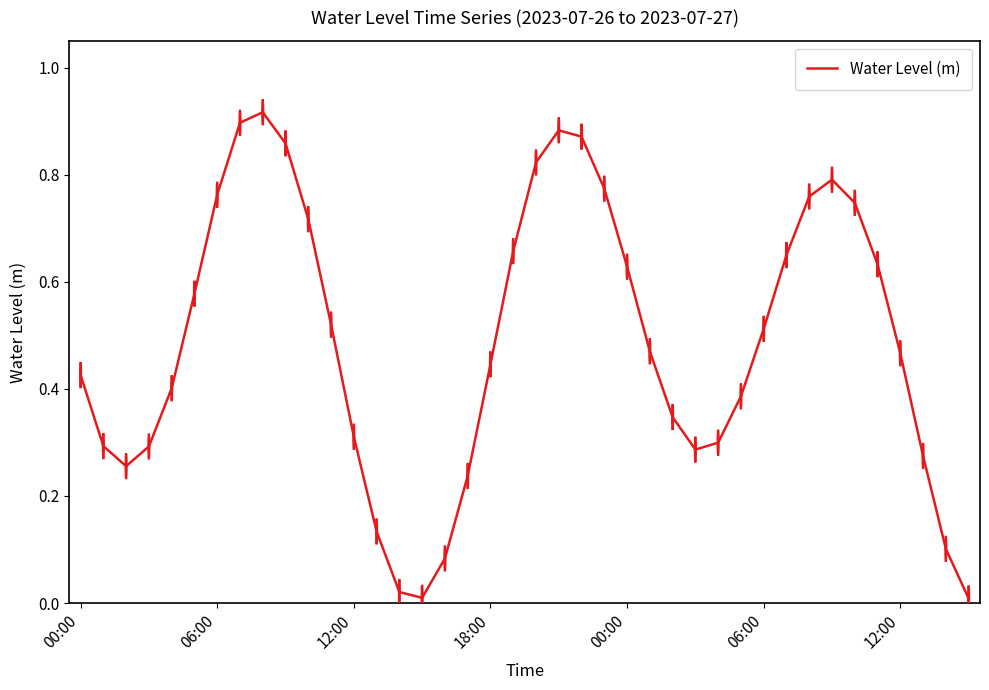

How many interior local peaks (higher than both neighbors) does the data have?

3